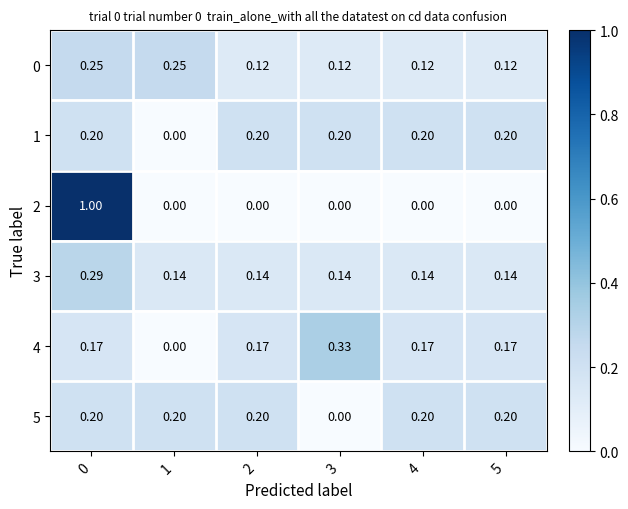

Reading right to left, extract all data points from this chart.

0: 5=0.1	4=0.1	3=0.1	2=0.1	1=0.2	0=0.2
1: 5=0.2	4=0.2	3=0.2	2=0.2	1=0.0	0=0.2
2: 5=0.0	4=0.0	3=0.0	2=0.0	1=0.0	0=1.0
3: 5=0.1	4=0.1	3=0.1	2=0.1	1=0.1	0=0.3
4: 5=0.2	4=0.2	3=0.3	2=0.2	1=0.0	0=0.2
5: 5=0.2	4=0.2	3=0.0	2=0.2	1=0.2	0=0.2